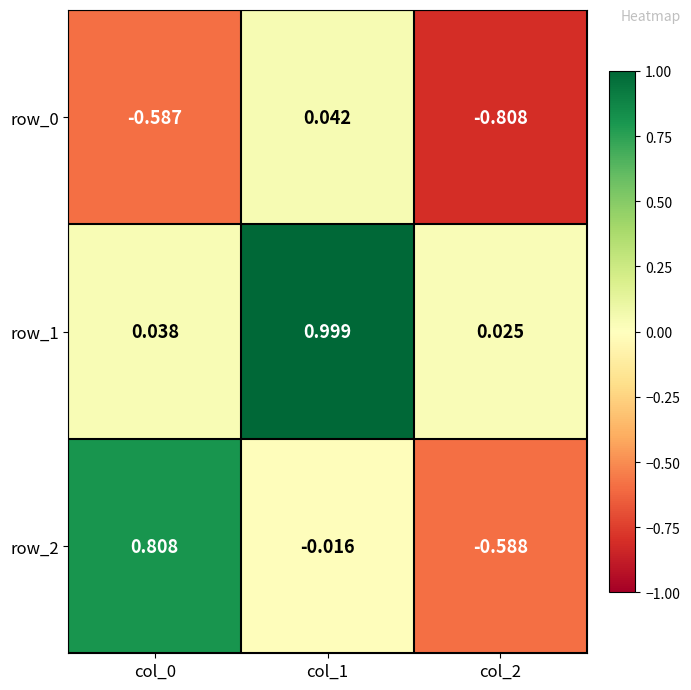

Is the value of row_2 at col_0 greater than the value of row_1 at col_1?

No